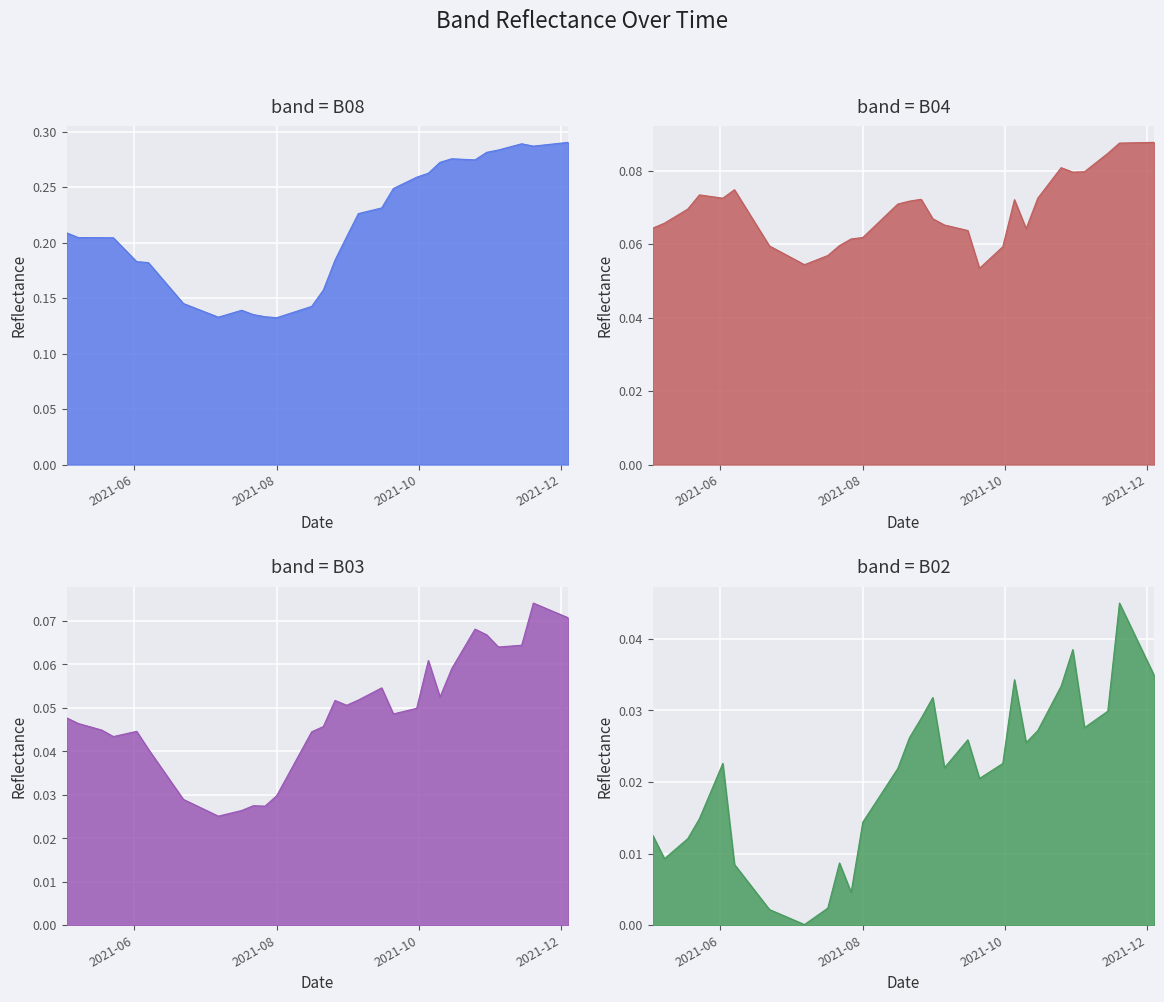

What is the label of the 25th point from the left?

2021-09-20